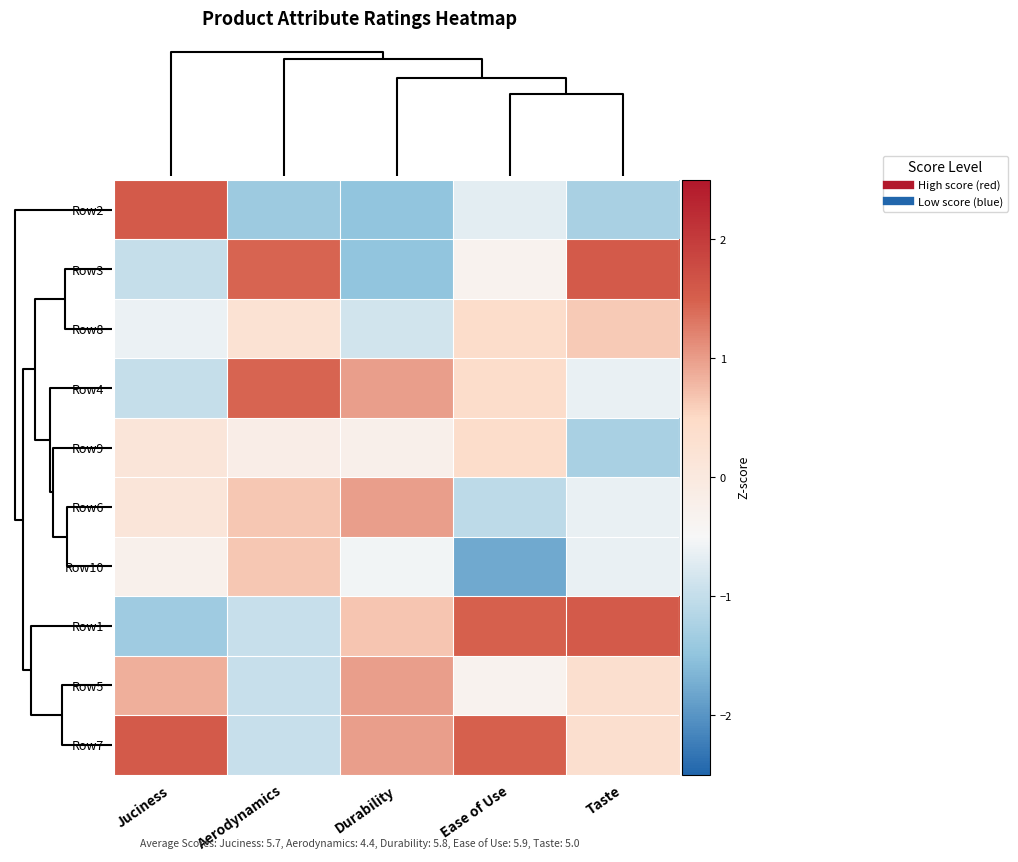

How many categories are shown in the chart?

5